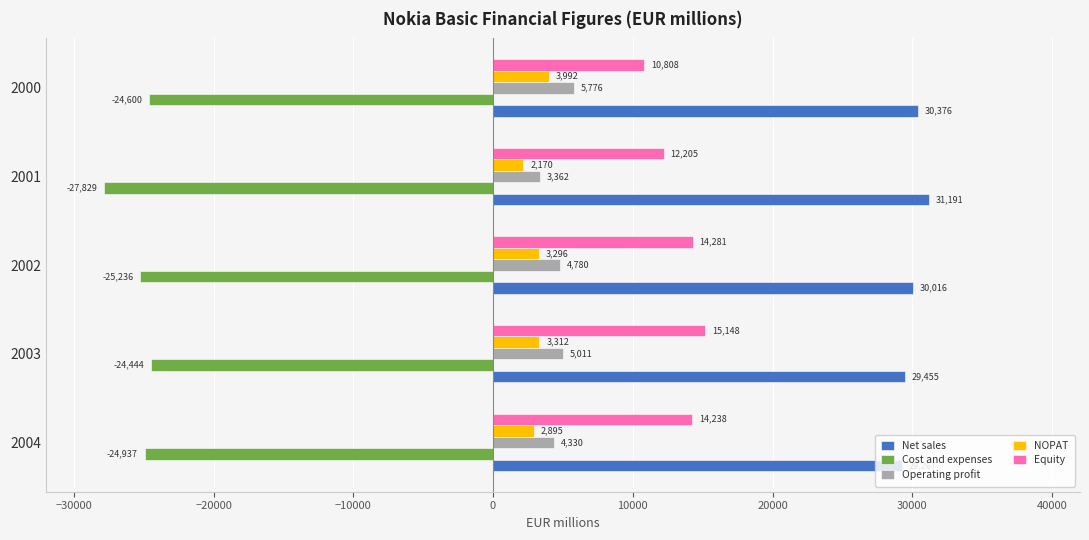

List the series in order of their peak value, lowest first.

Cost and expenses, NOPAT, Operating profit, Equity, Net sales